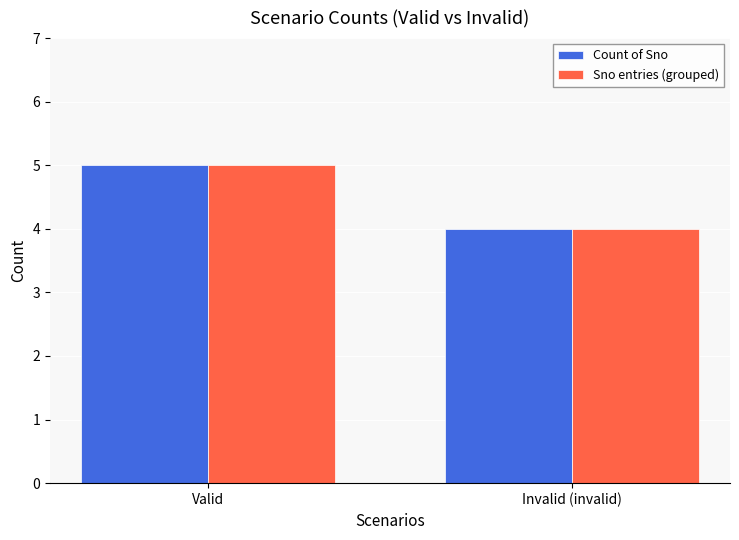

What is the difference between the maximum and minimum values in the Count of Sno series?

1